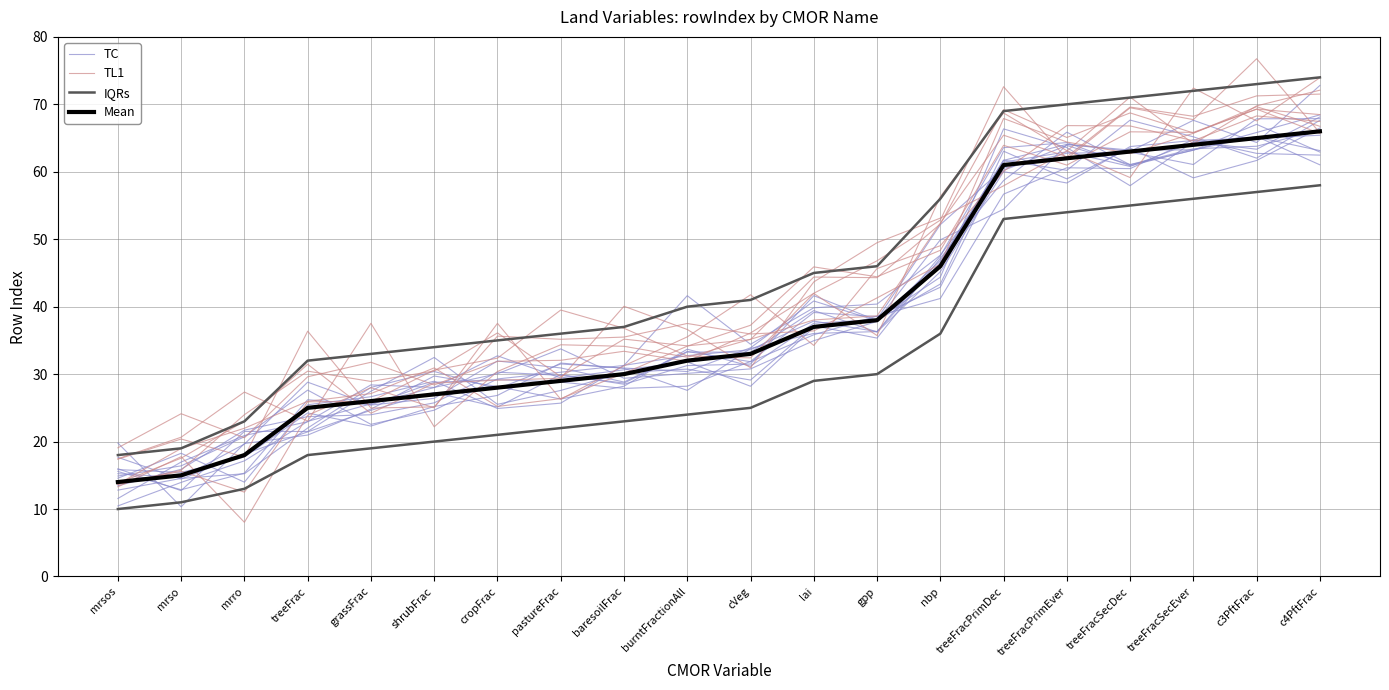

At c3PftFrac, list the series in order from smallest to largest.

IQRs, TC, Mean, TL1